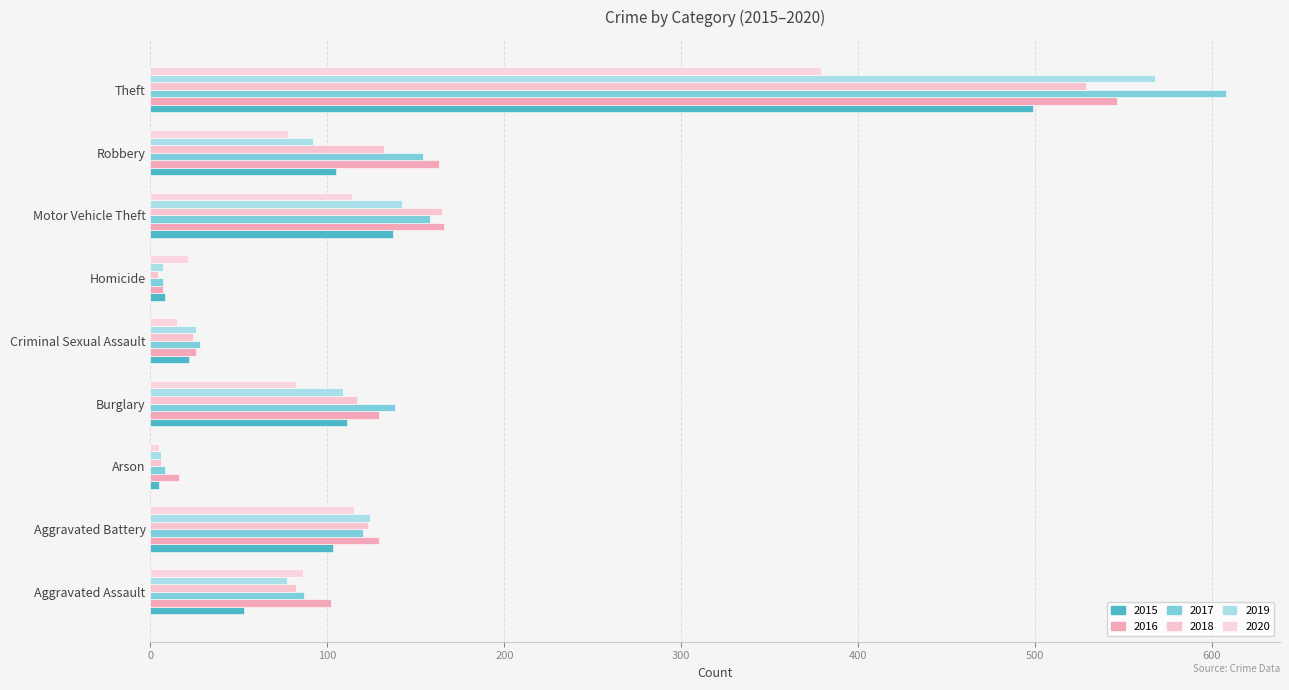

Reading right to left, list all the values displayed in this chart.

2015: 499	105	137	8	22	111	5	103	53
2016: 546	163	166	7	26	129	16	129	102
2017: 608	154	158	7	28	138	8	120	87
2018: 529	132	165	4	24	117	6	123	82
2019: 568	92	142	7	26	109	6	124	77
2020: 379	78	114	21	15	82	5	115	86